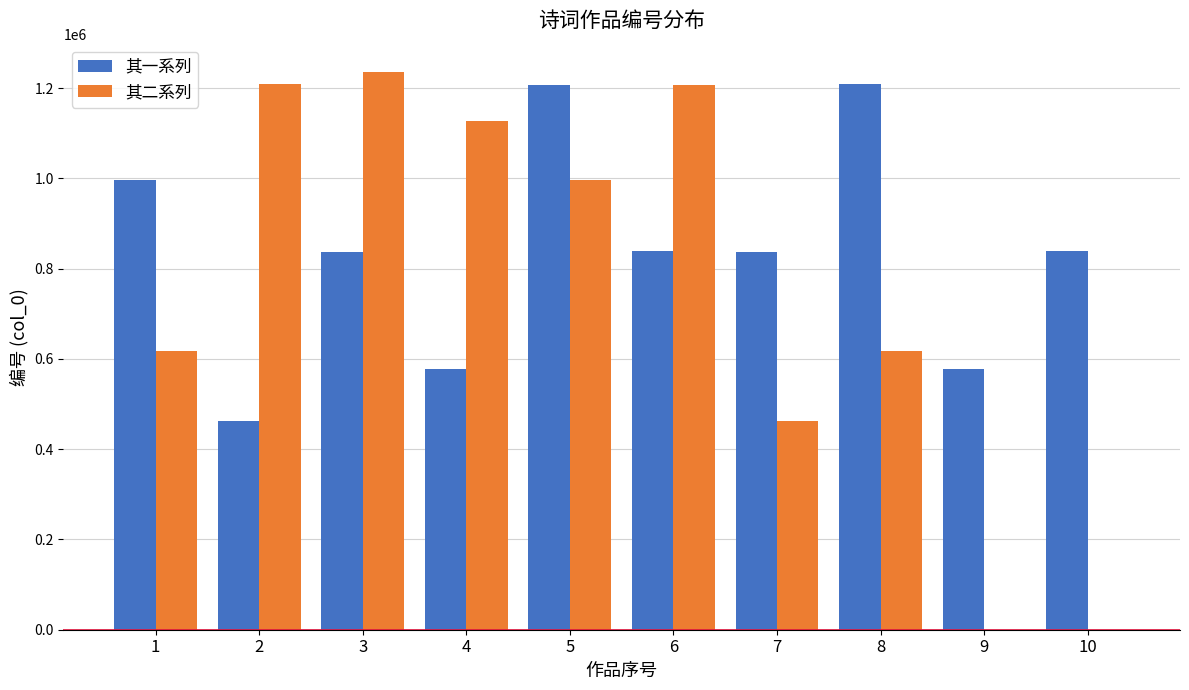

Which series has the widest spread of values?

其二系列